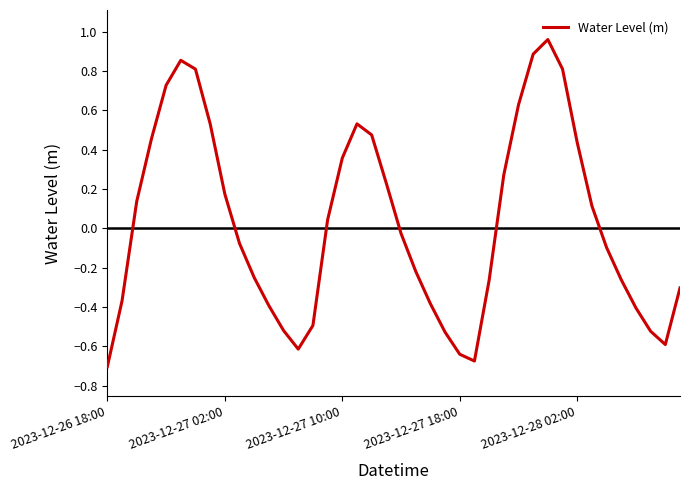

What is the difference between the maximum and minimum values?

1.7